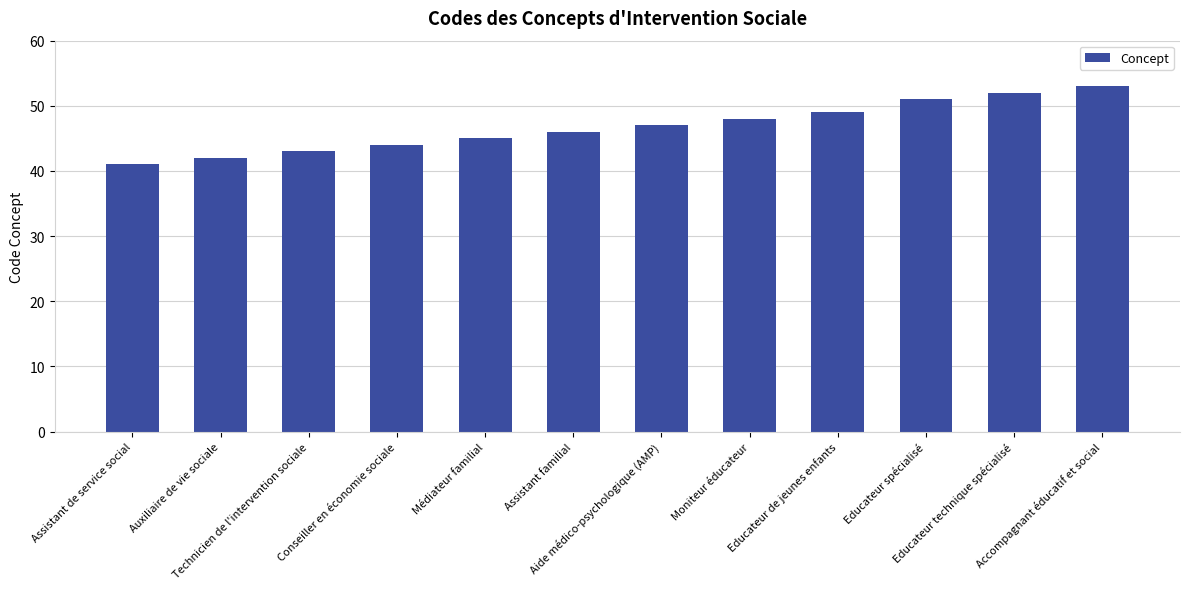

What is the maximum value shown in the chart?

53